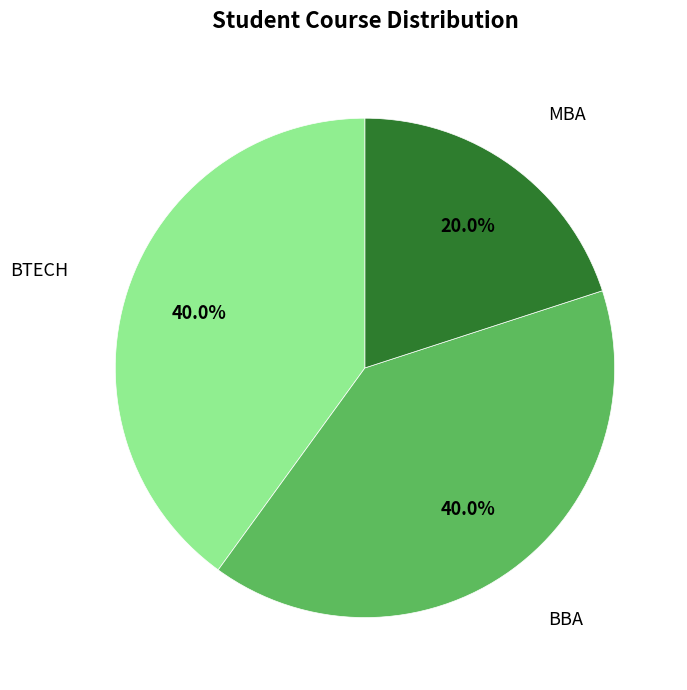

Does any single category account for the majority?

No